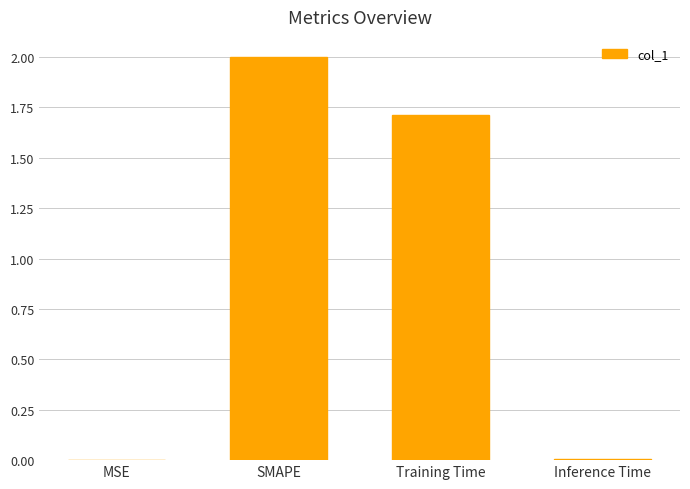

True or false: the data shows 2.3 at Training Time.

False